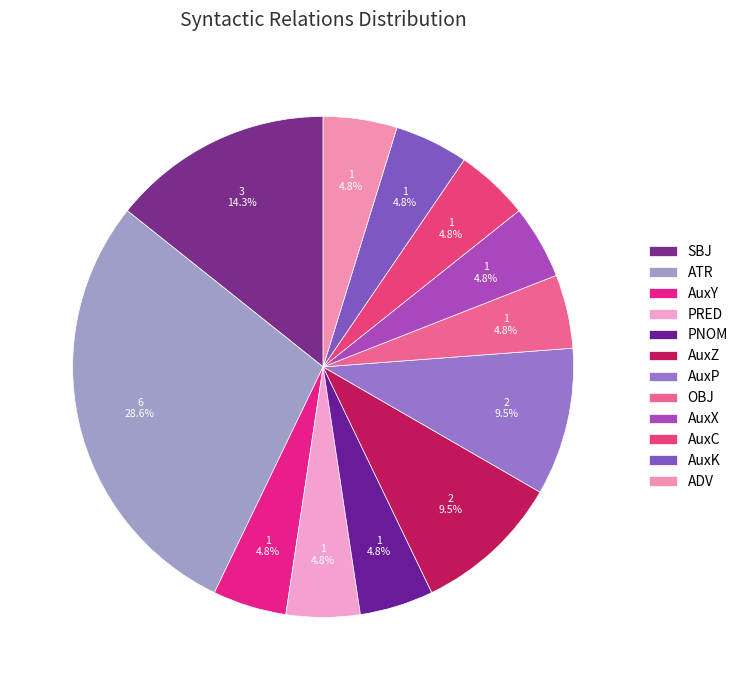

Which slice is the smallest?

AuxY